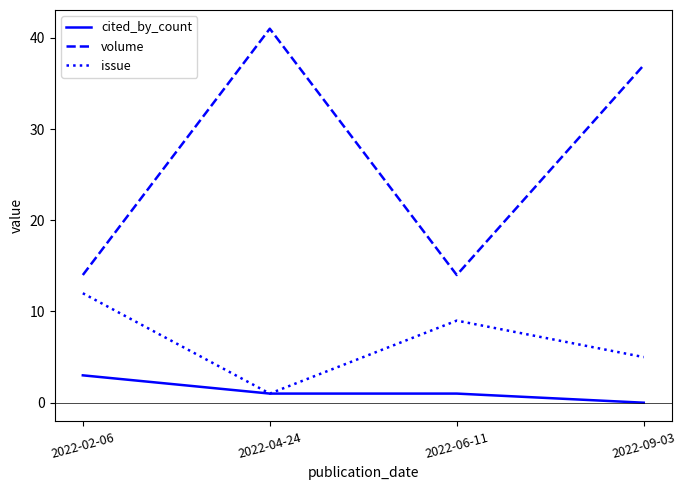

At 2022-09-03, list the series in order from smallest to largest.

cited_by_count, issue, volume